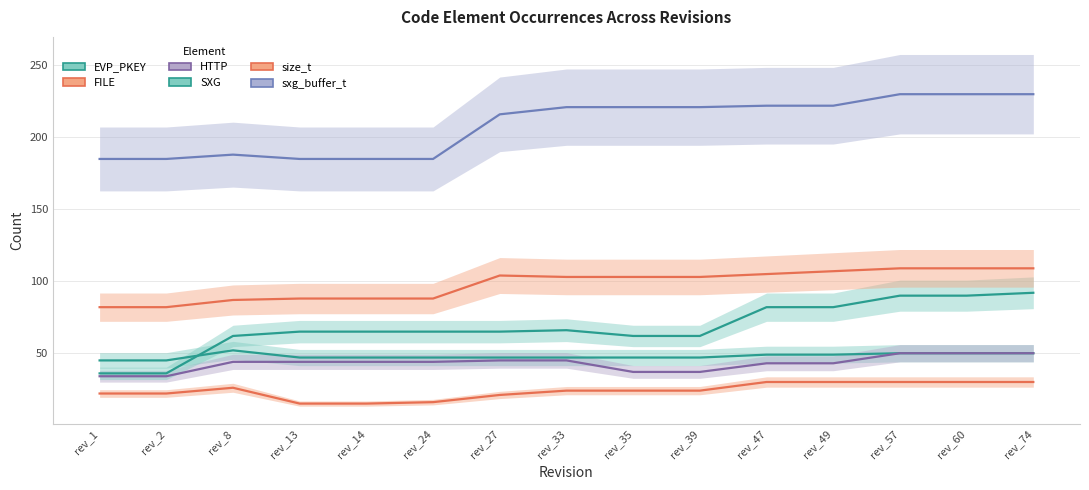

How many values in the EVP_PKEY series are below 47?

2